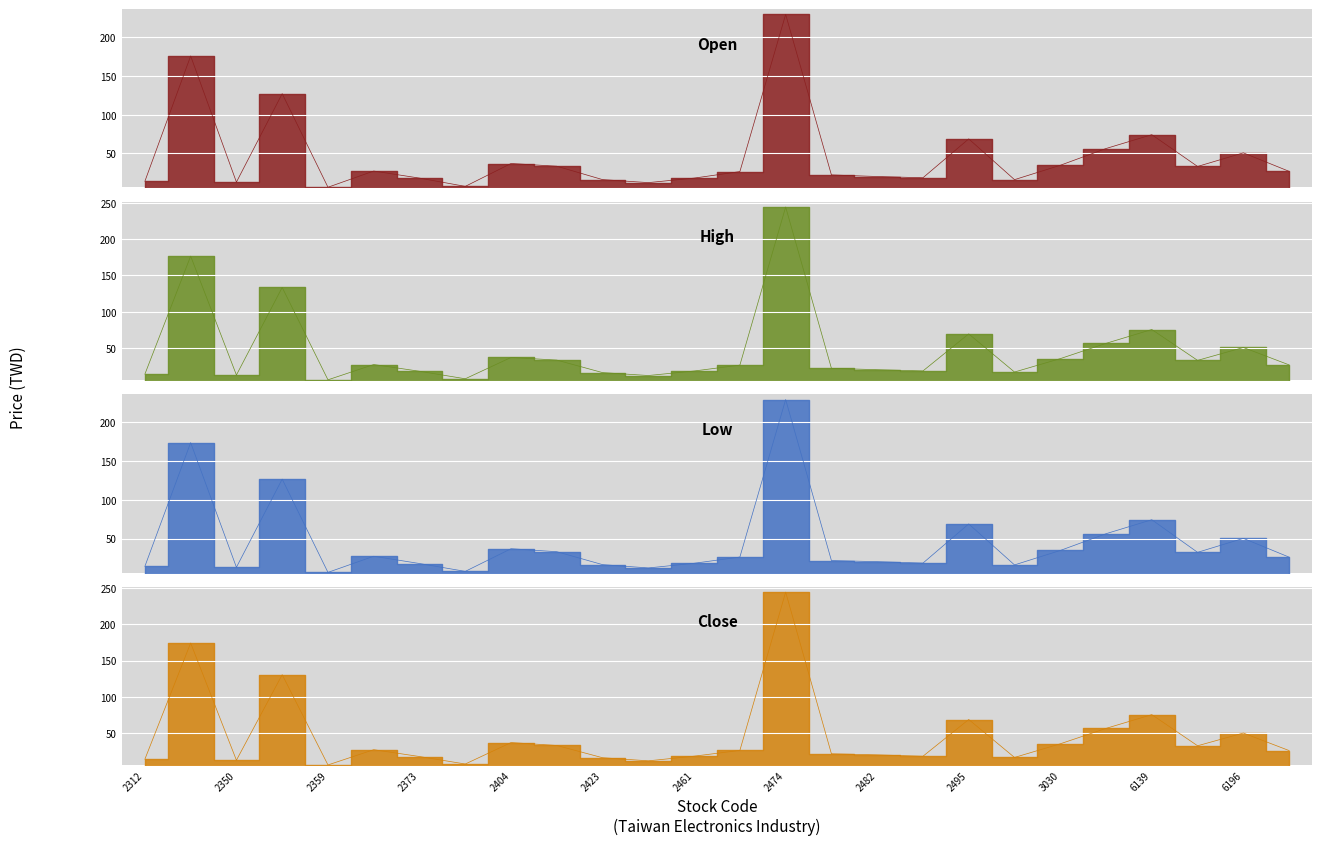

How many series are shown in this chart?

4